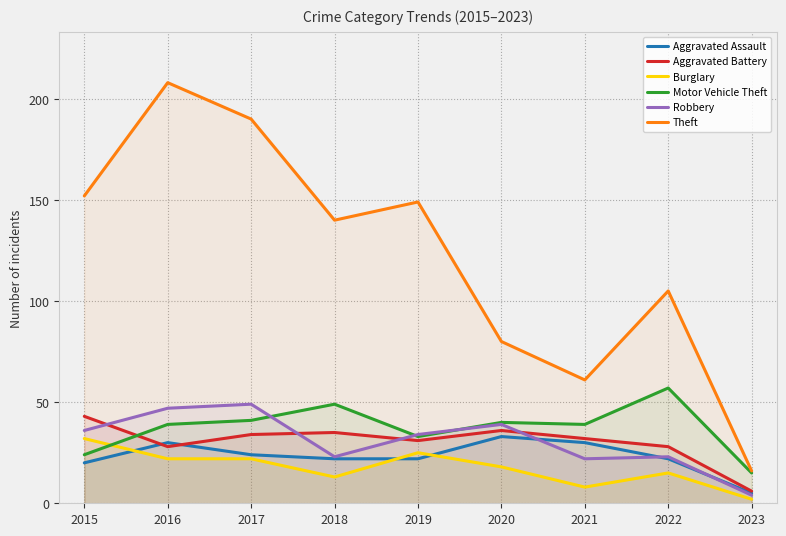

The value of Aggravated Battery at 2016 is 10. True or false?

False